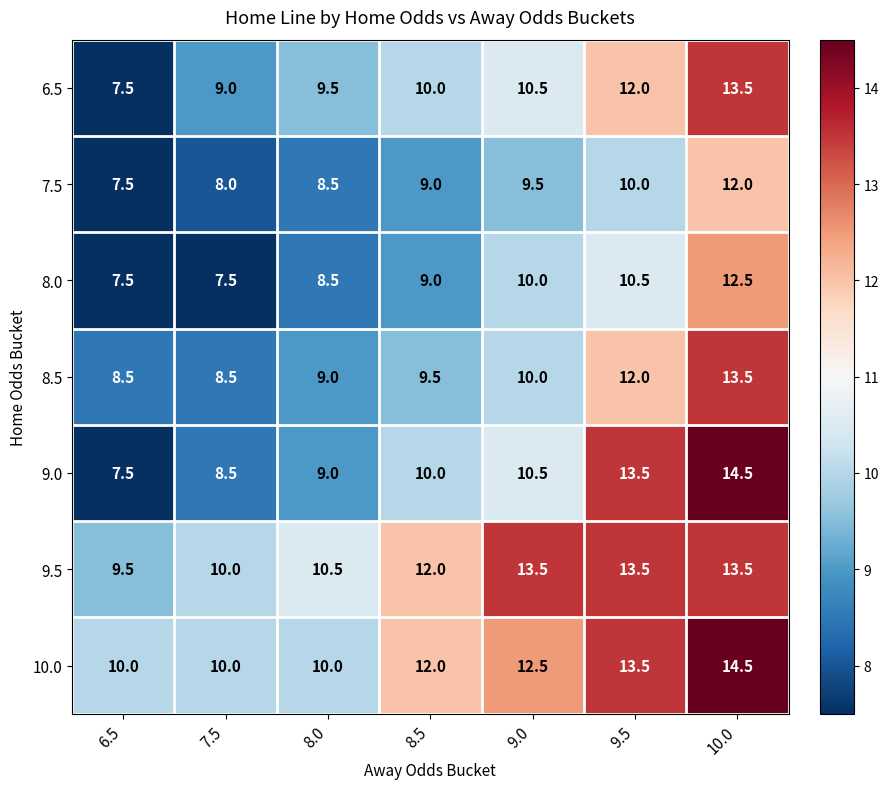

What is the sum of the 7.5 values at 9.5 and 10.0?

22.0